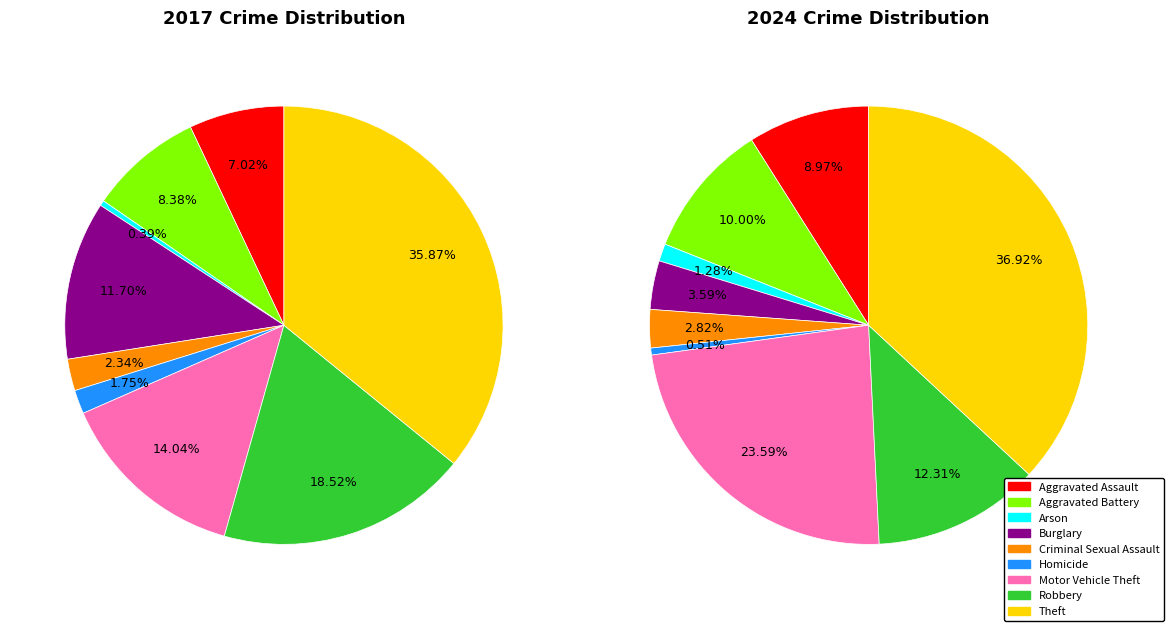

To the nearest percent, what percentage of the pie is values_2024?

10%